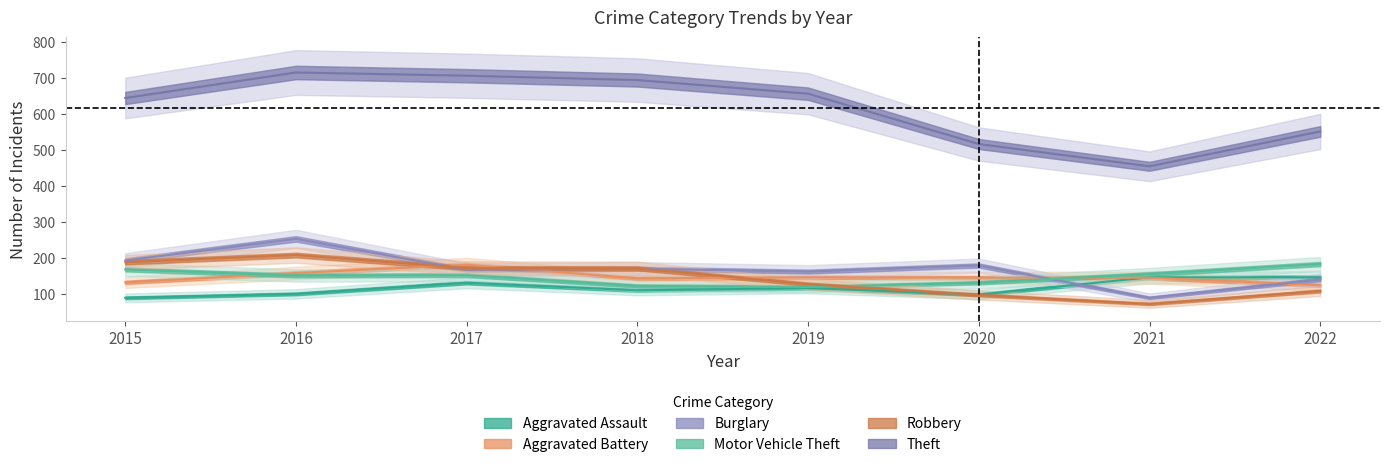

List the series in order of their peak value, lowest first.

Aggravated Assault, Aggravated Battery, Motor Vehicle Theft, Robbery, Burglary, Theft